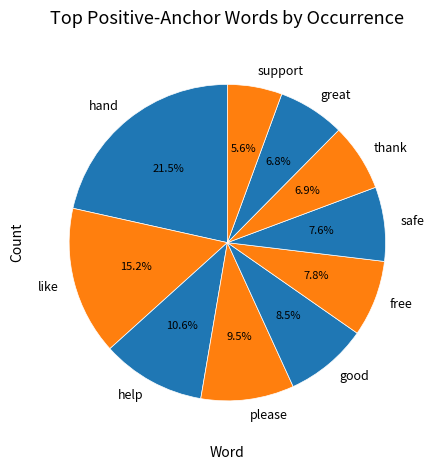

True or false: help accounts for 2% of the total.

False